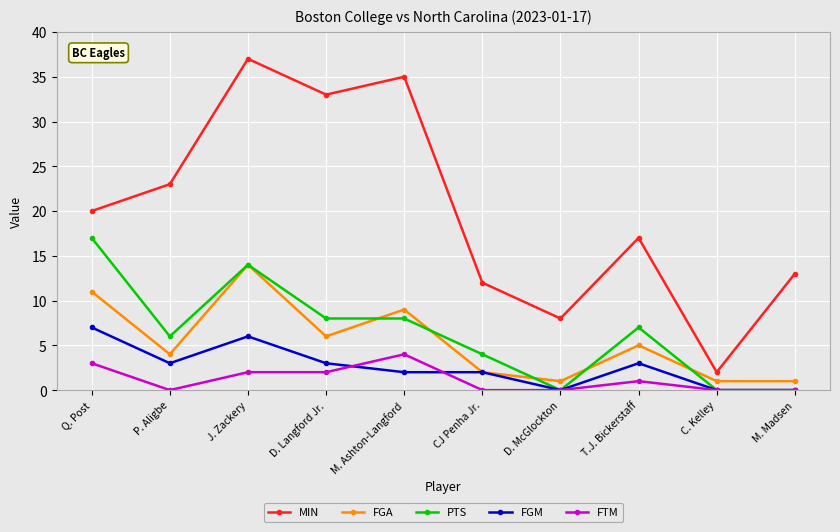

At which category does the chart reach its peak across all series?

J. Zackery